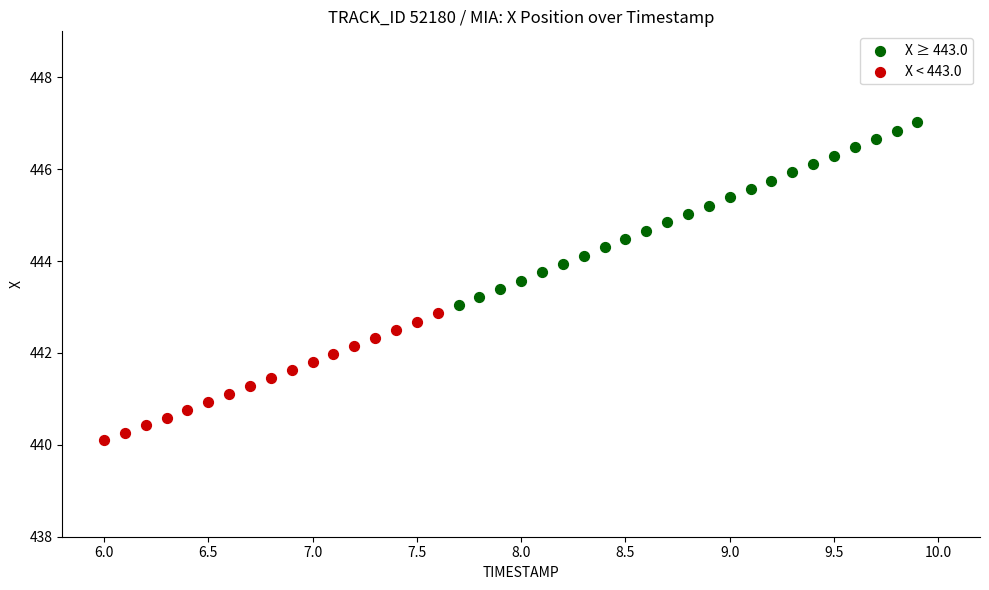

Which series has the largest Y range (max minus min)?

X ≥ 443.0